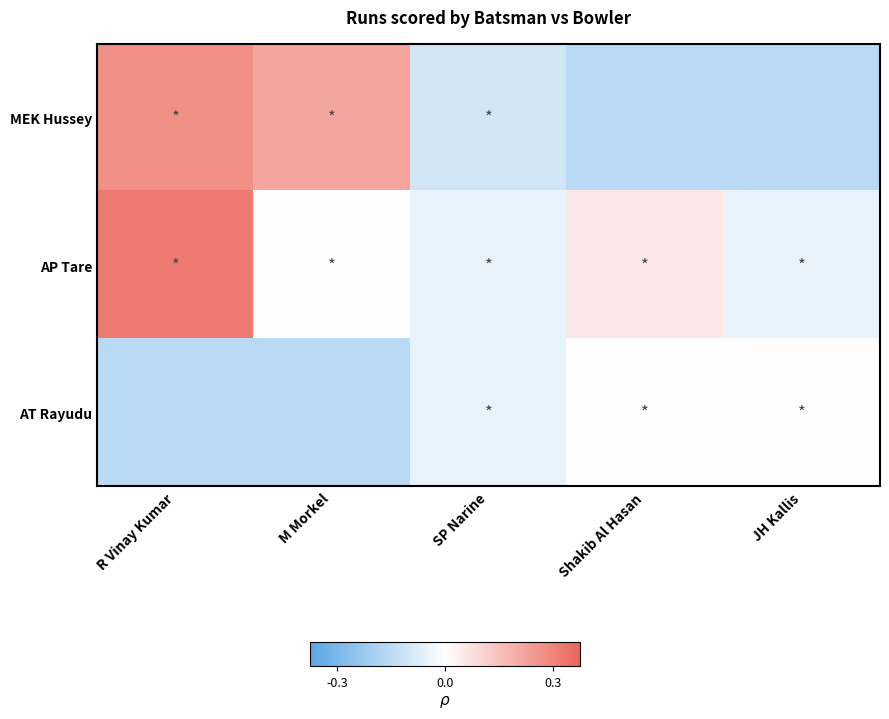

Reading left to right, what are all the values shown in this chart?

row_0: 0.3	0.2	-0.1	-0.2	-0.2
row_1: 0.3	0.0	-0.0	0.1	-0.0
row_2: -0.2	-0.2	-0.0	0.0	0.0